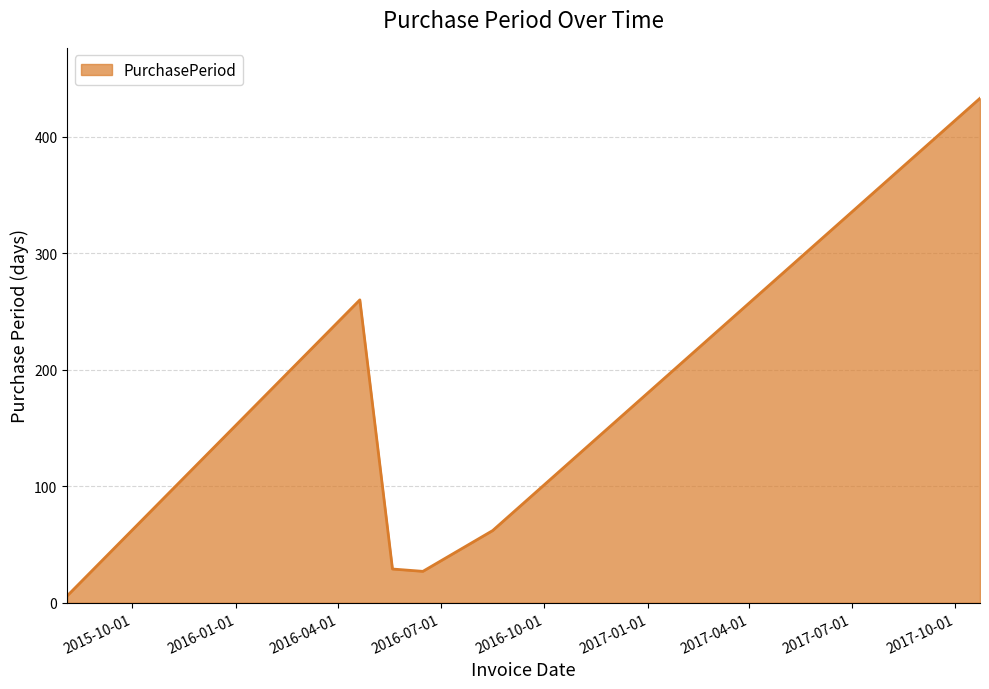

What is the difference between the second highest and second lowest values?

233